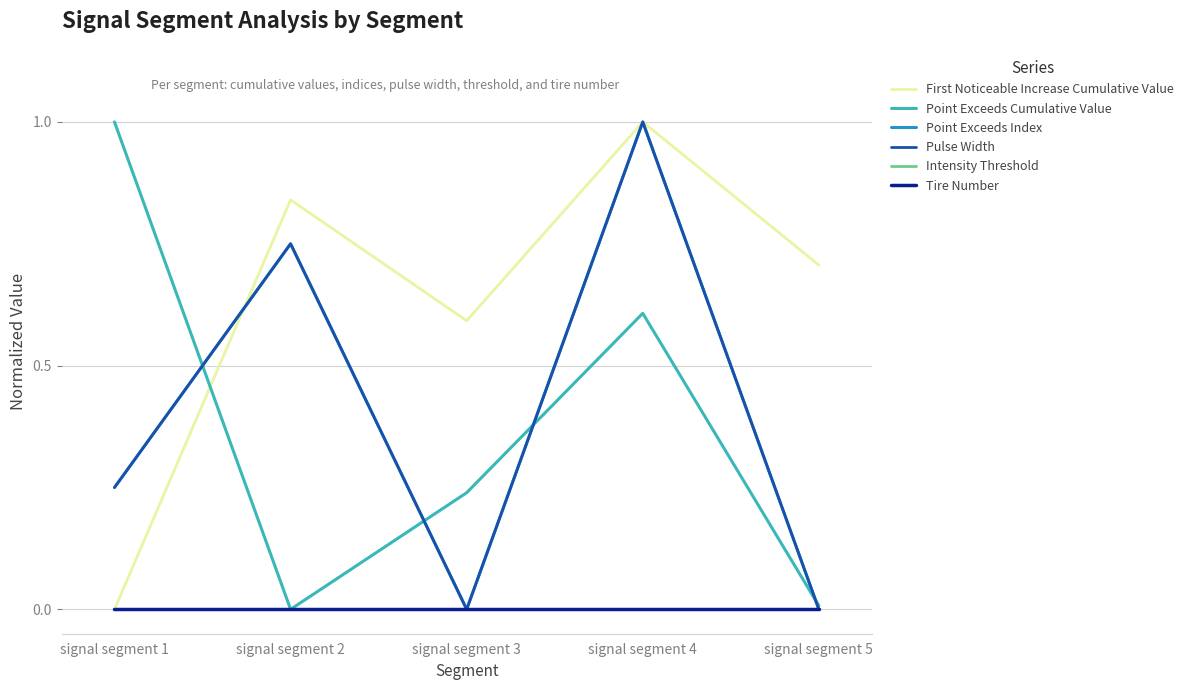

Does the chart have visible grid lines?

Yes